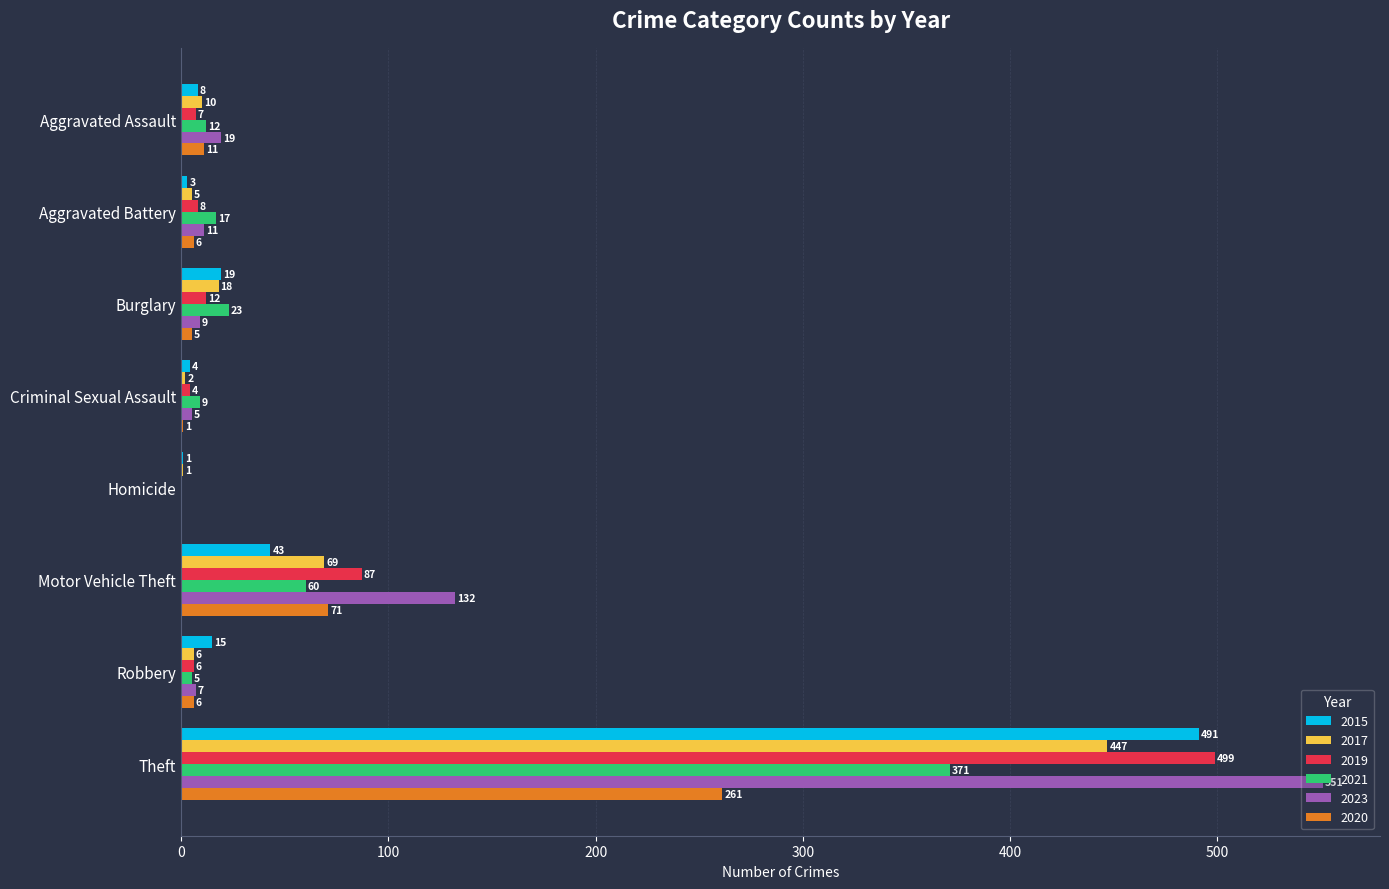

What is the sum of the 2015 values at Burglary and Aggravated Battery?

22